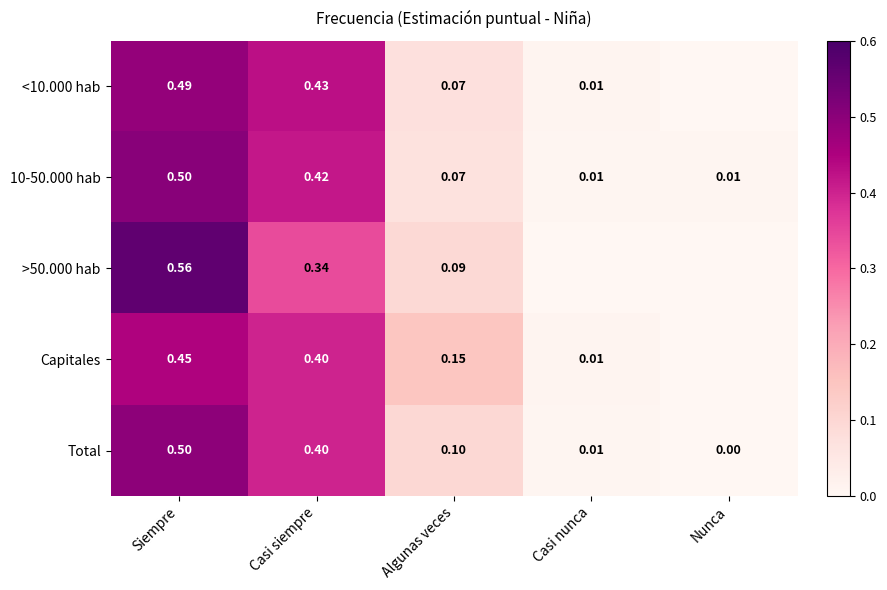

At which label does Total reach its peak?

Siempre